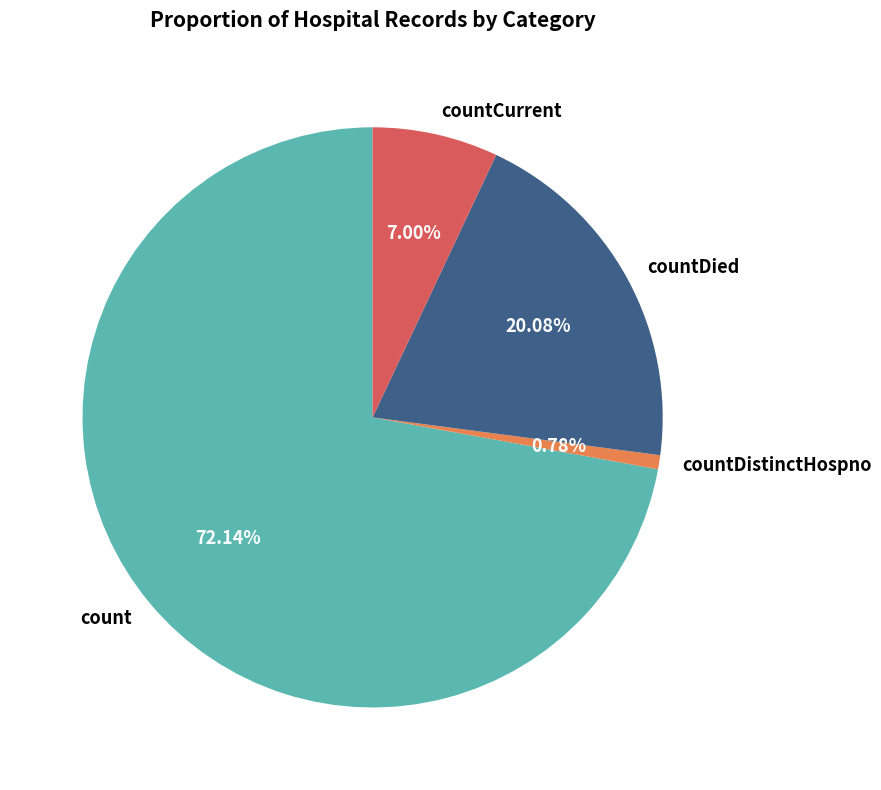

True or false: countDistinctHospno accounts for 11% of the total.

False